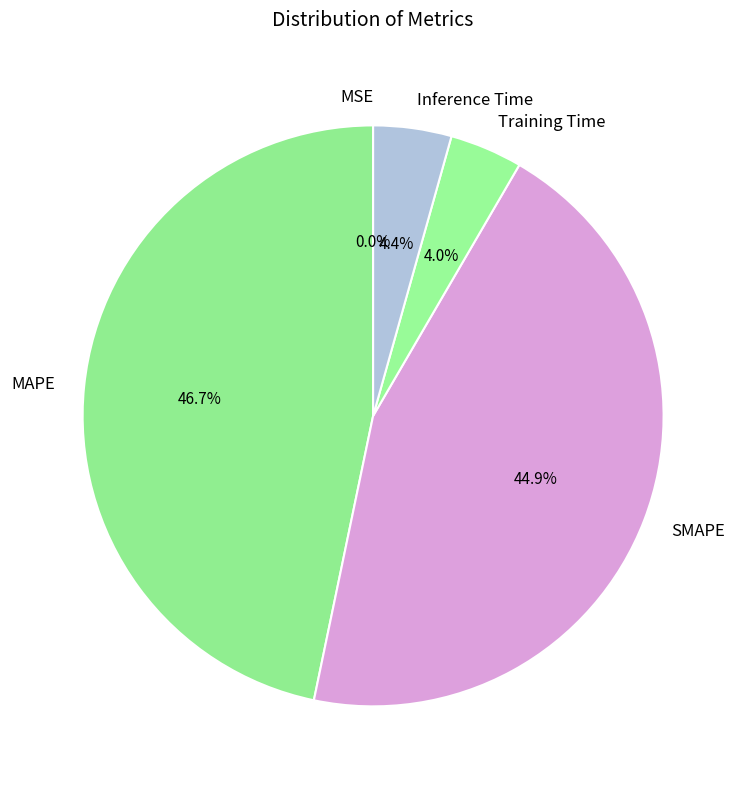

Which category has the biggest portion of the pie?

MAPE